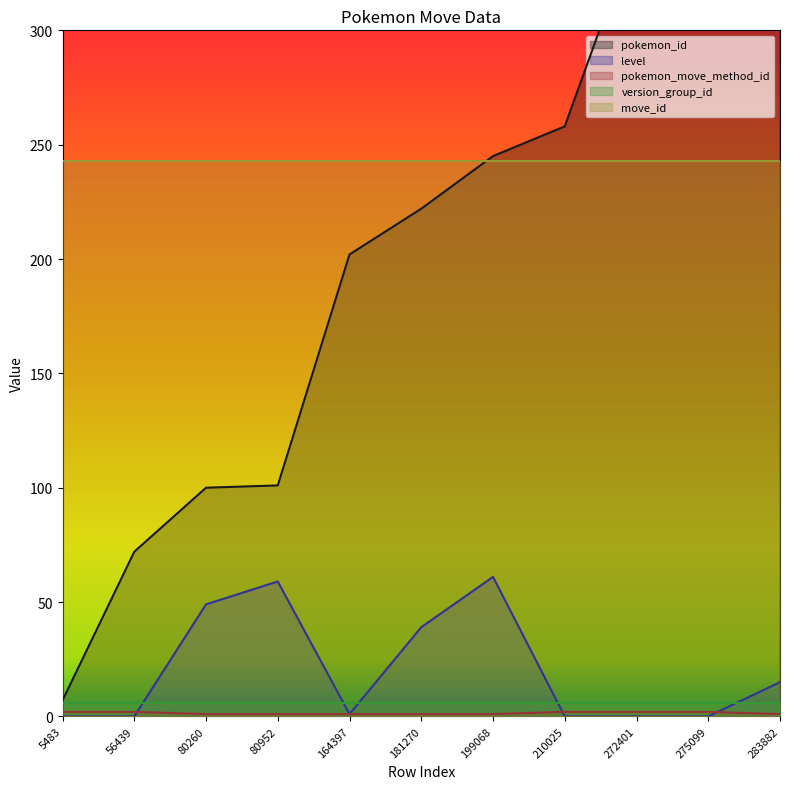

True or false: pokemon_id has a value of 29 at 80952.

False